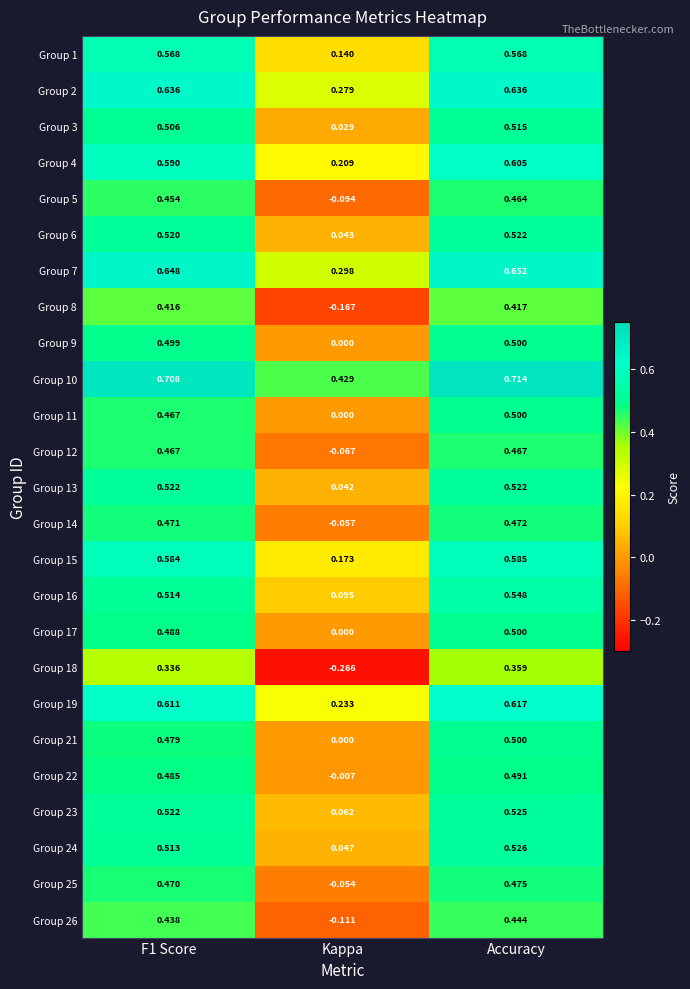

Where is Group 21 nearest to the value 0?

Kappa